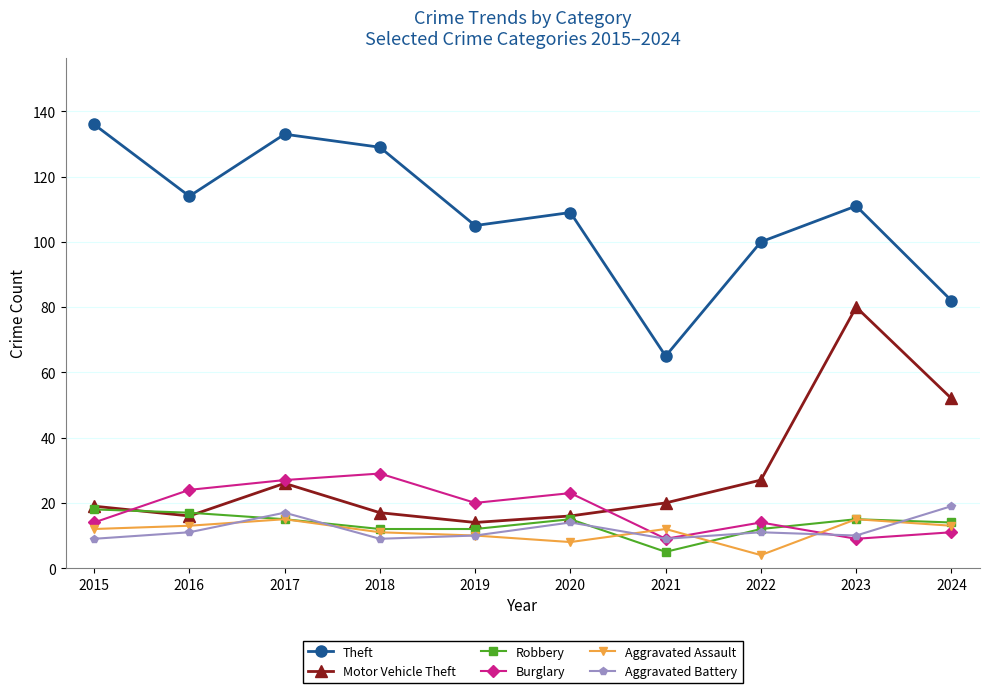

What is the spread (max minus min) of values at 2023?

102